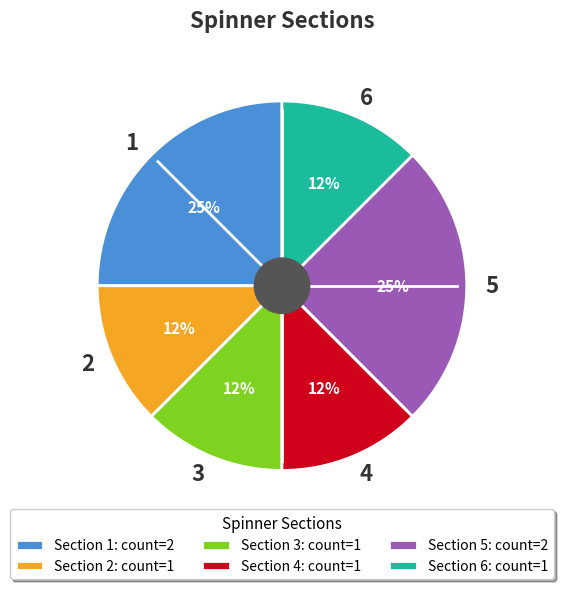

To the nearest percent, what is the average slice percentage?

17%